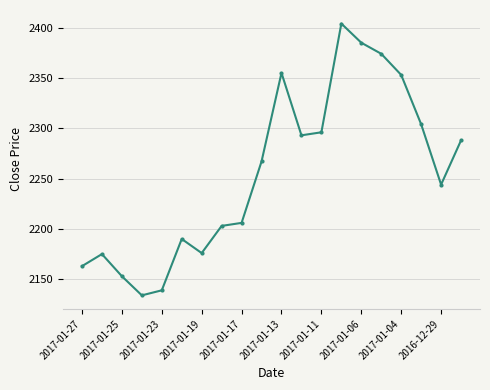

What is the difference between the second highest and second lowest values?

246